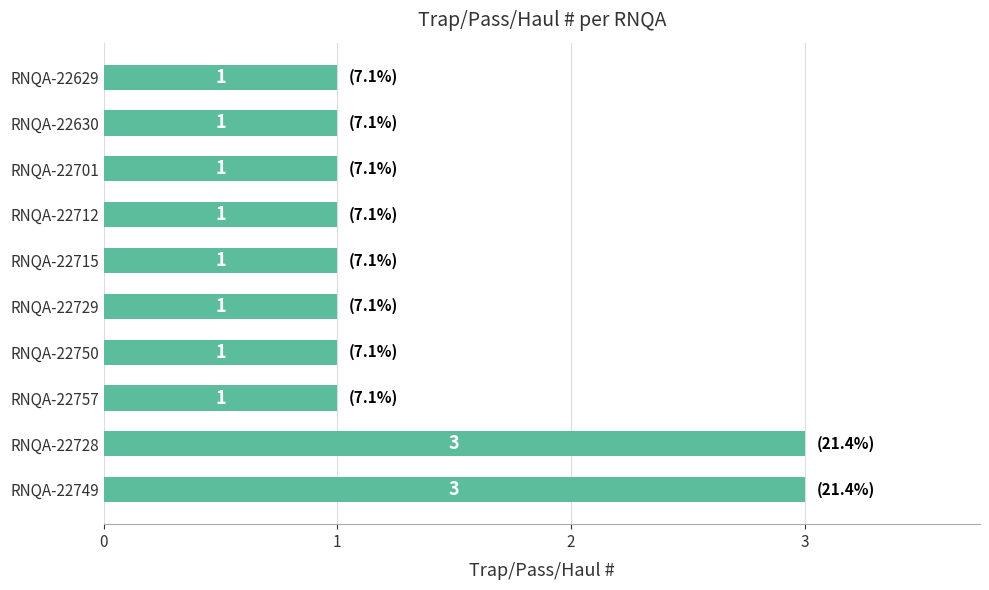

What is the sum of all values?

14